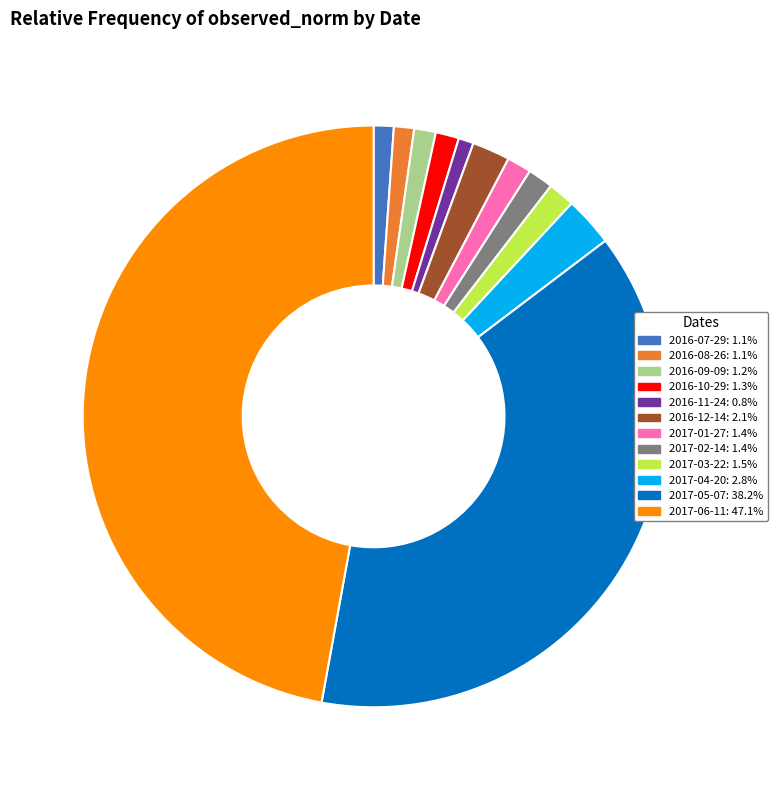

How many slices are in this pie chart?

12